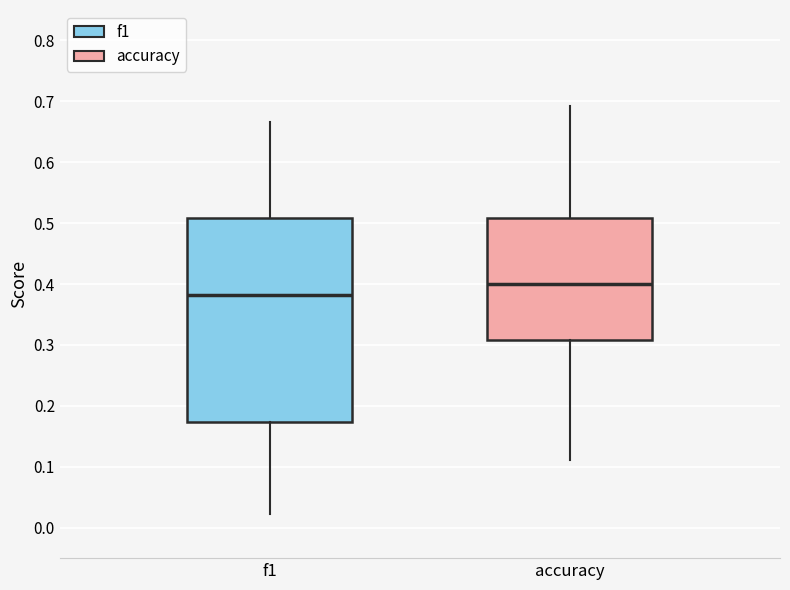

Reading left to right, read every box against the y-axis: the position of its median line, the range the box covers, and the ends of its whiskers. The values are not printed on the chart, so give them approximately, as read against the axis.

f1: median 0.38, box 0.17 to 0.51, whiskers 0.02 to 0.67
accuracy: median 0.40, box 0.31 to 0.51, whiskers 0.11 to 0.69